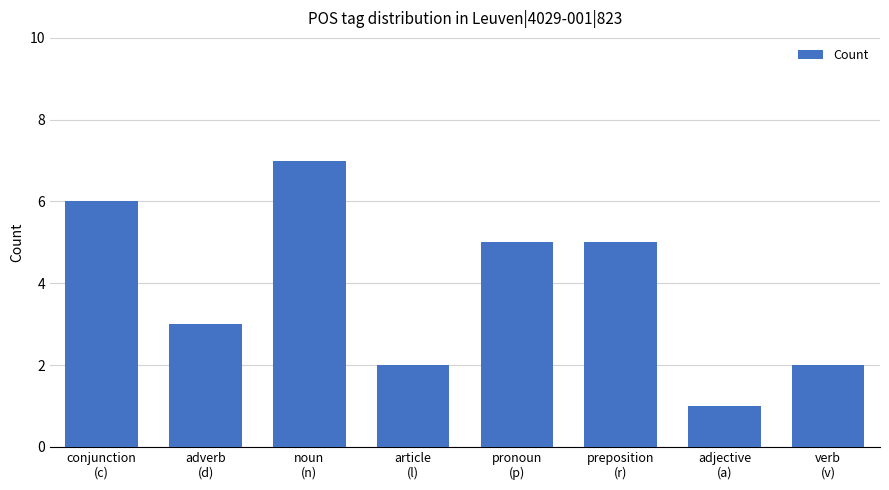

What is the greatest value displayed?

7